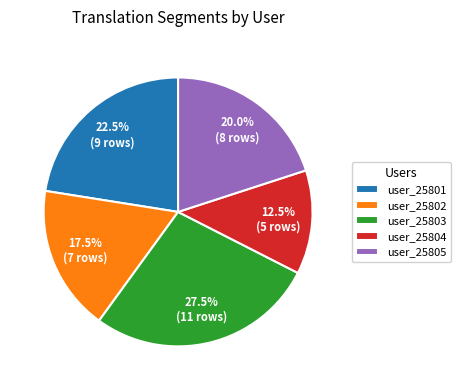

Rank the categories by value from lowest to highest.

user_25804, user_25802, user_25805, user_25801, user_25803